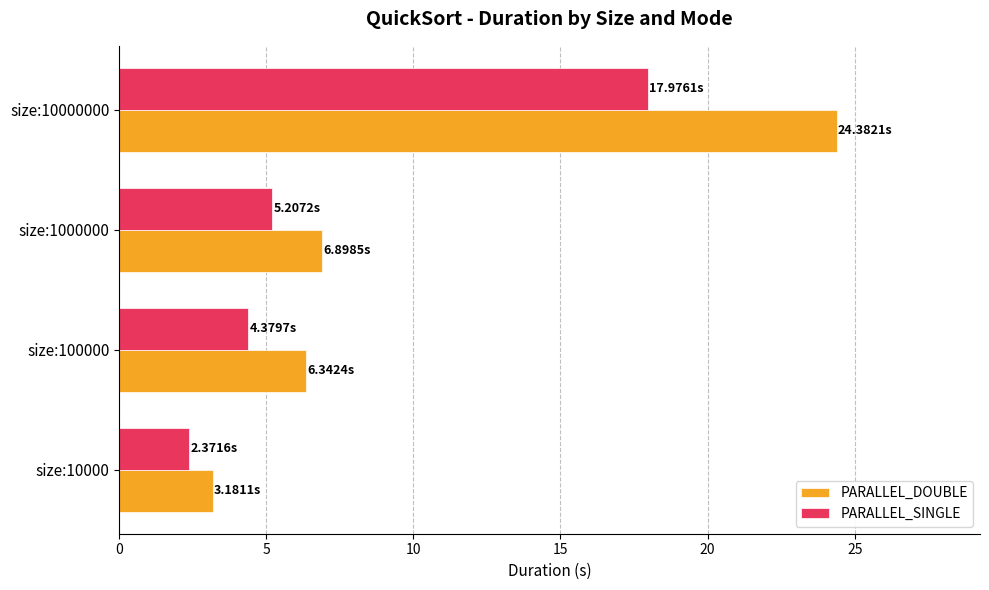

Where is PARALLEL_DOUBLE nearest to the value 13?

size:1000000